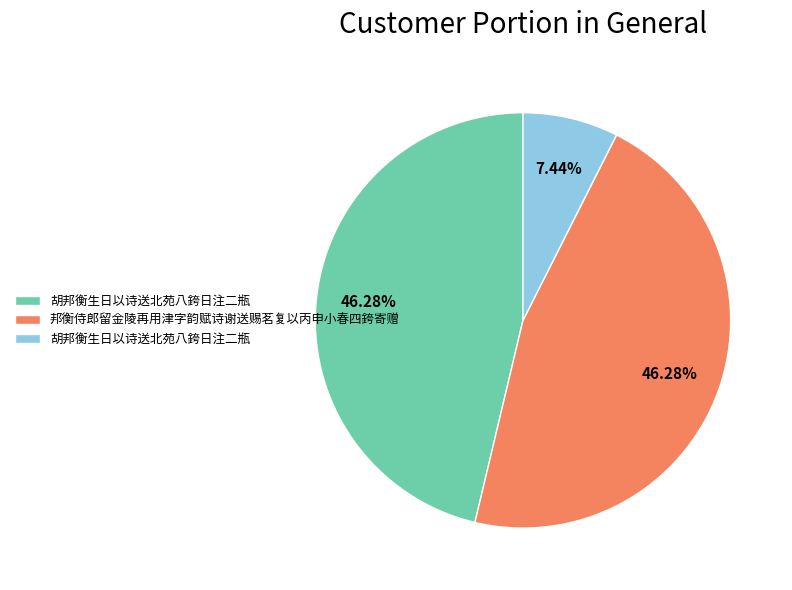

How many segments does this pie chart have?

3